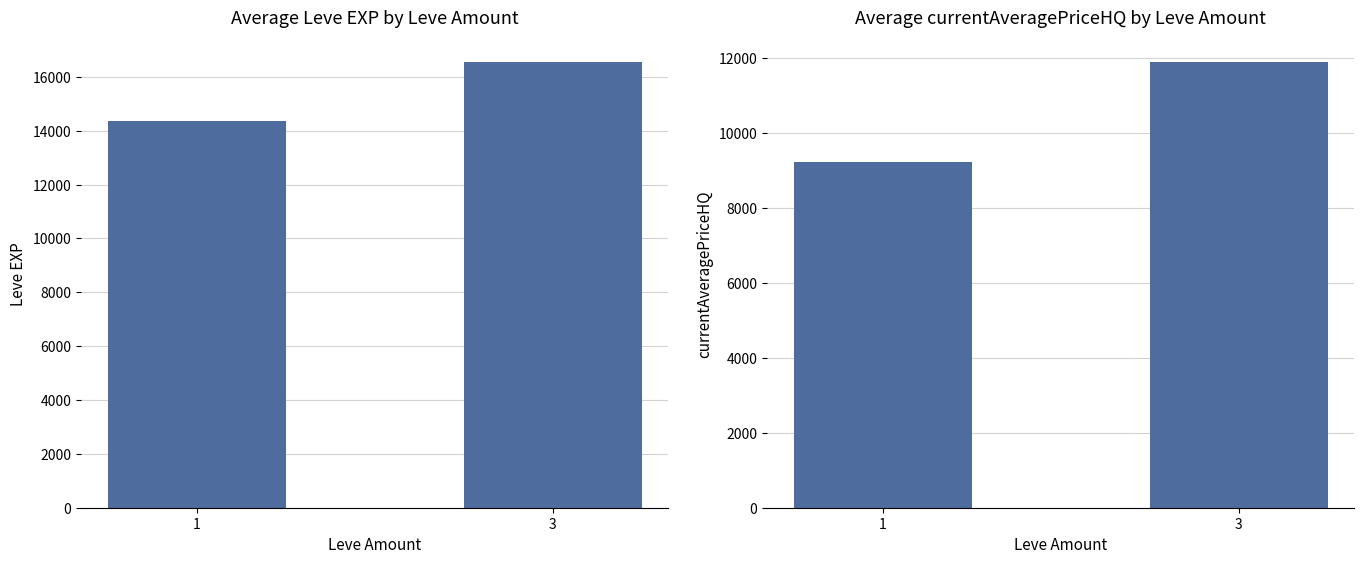

Reading left to right, transcribe all the data shown in this chart.

Leve EXP: 14376.5	16532.9
currentAveragePriceHQ: 9222.3	11873.0